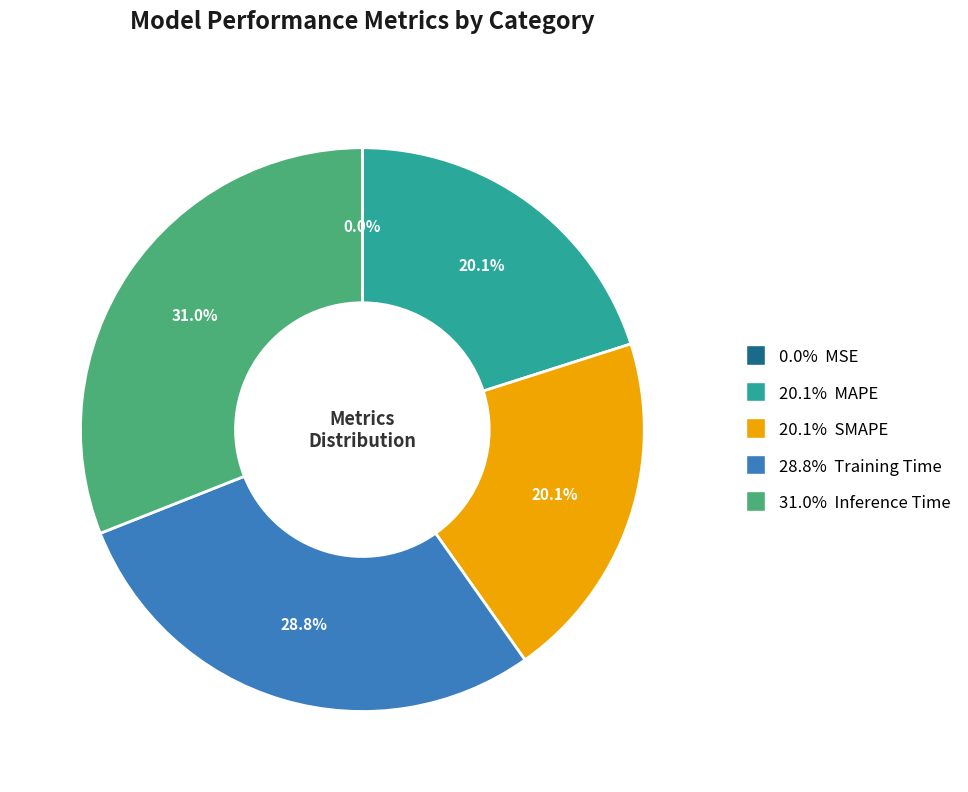

Is there any slice that represents more than half of the pie?

No